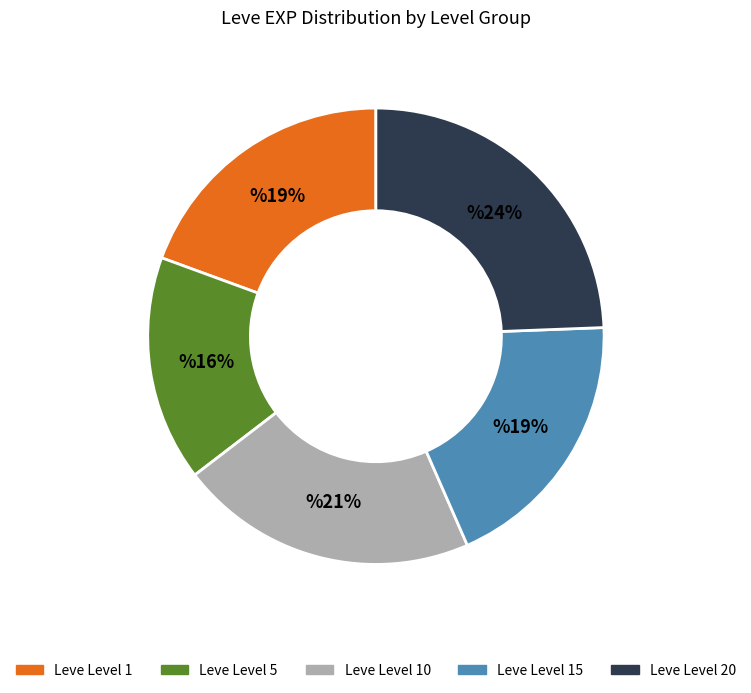

Is there any slice that represents more than half of the pie?

No